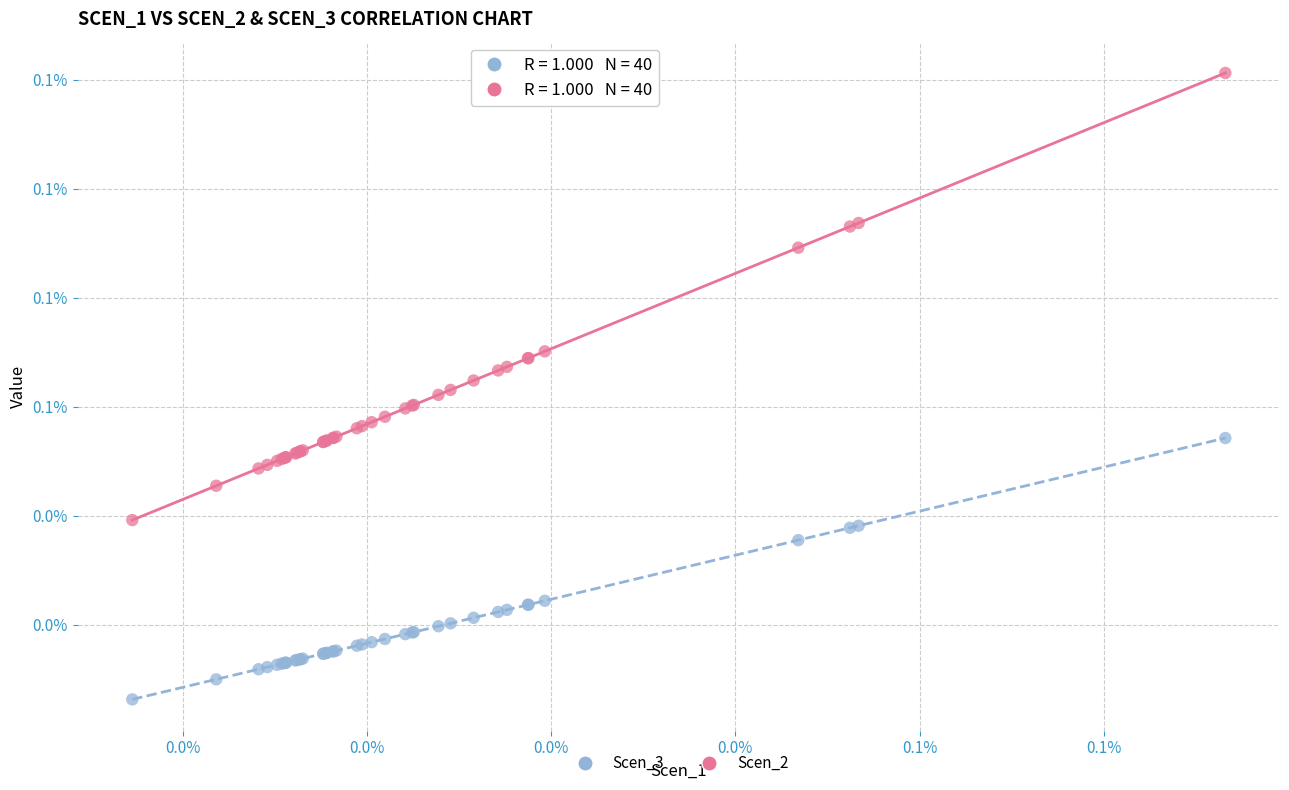

Which series has the largest Y range (max minus min)?

Scen_2